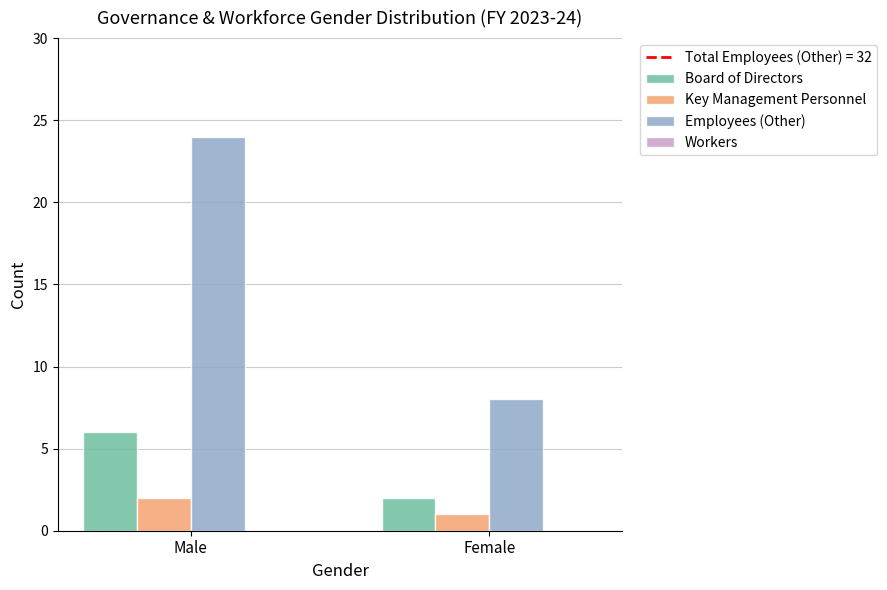

Reading right to left, list all the values displayed in this chart.

Board of Directors: Female=2	Male=6
Key Management Personnel: Female=1	Male=2
Employees (Other): Female=8	Male=24